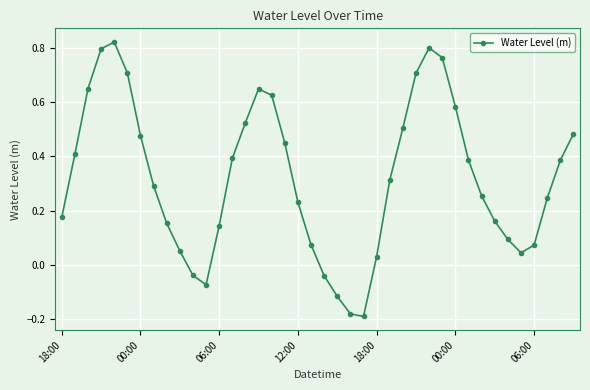

What is the sum of all values?

12.8